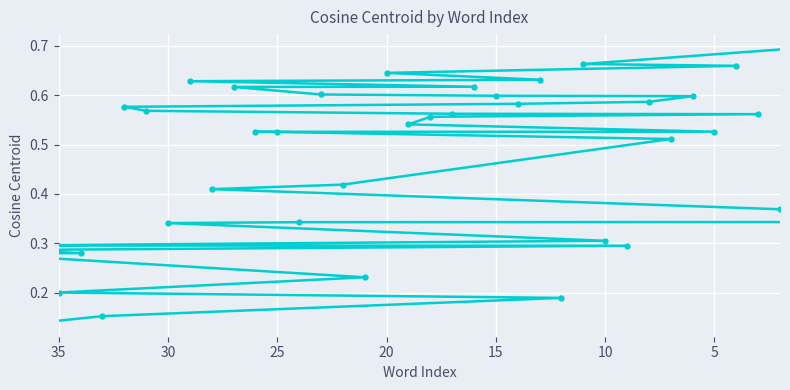

True or false: the data shows 0.1 at 14.

False